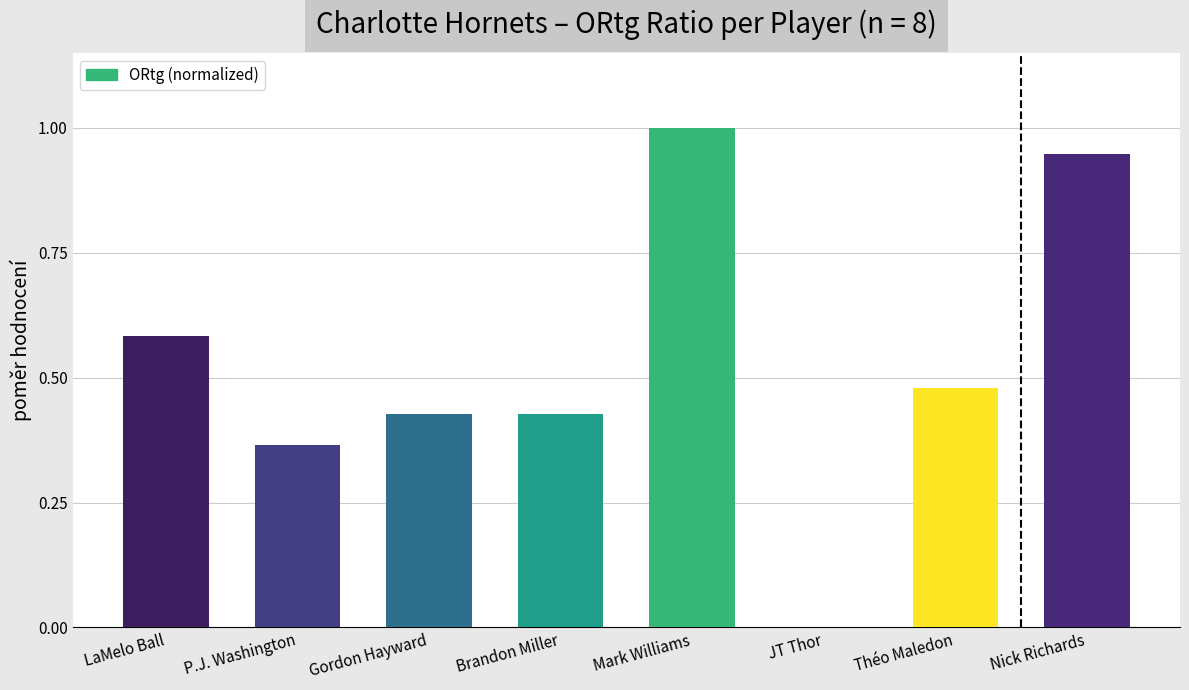

Which label corresponds to the largest value in the chart?

Mark Williams